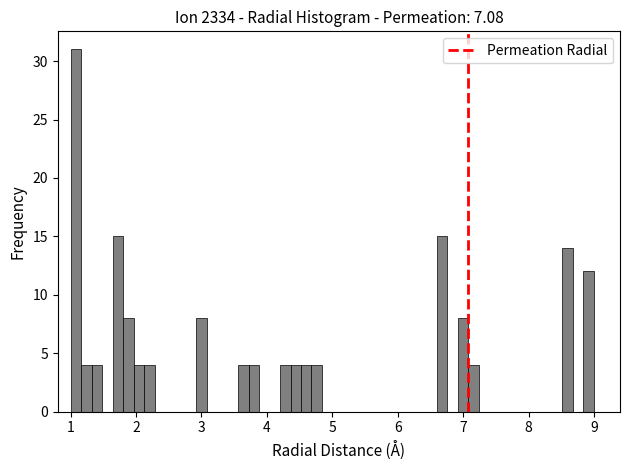

Around what value on the x-axis is the tallest bar? Give the approximate position of its centre, as read against the axis.

1.1